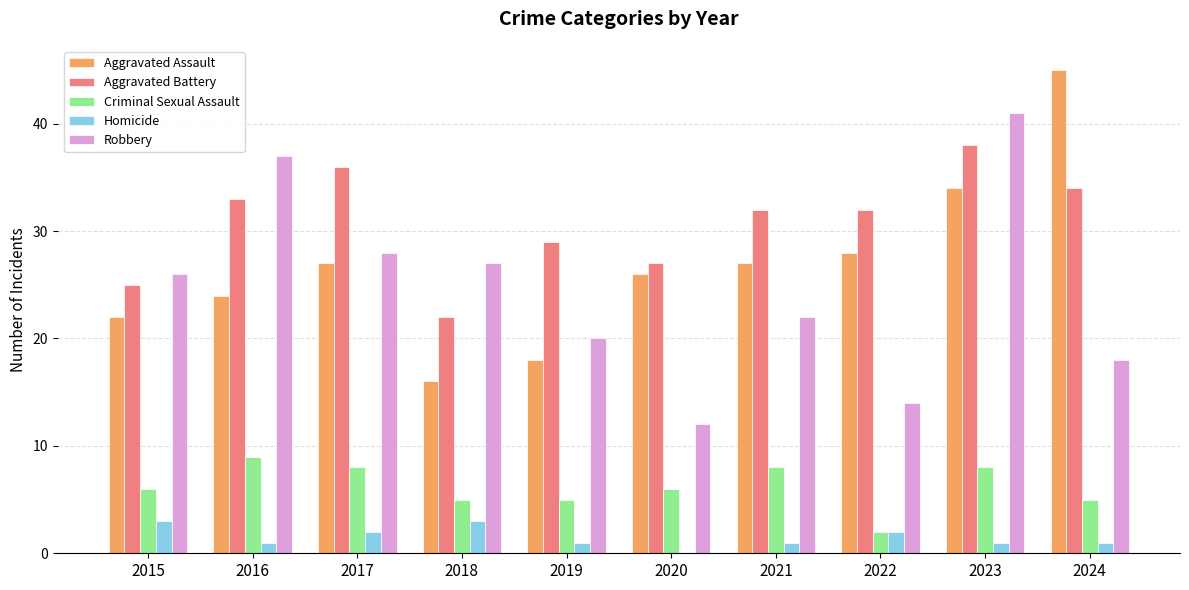

What is the sum of the Criminal Sexual Assault values at 2023 and 2016?

17